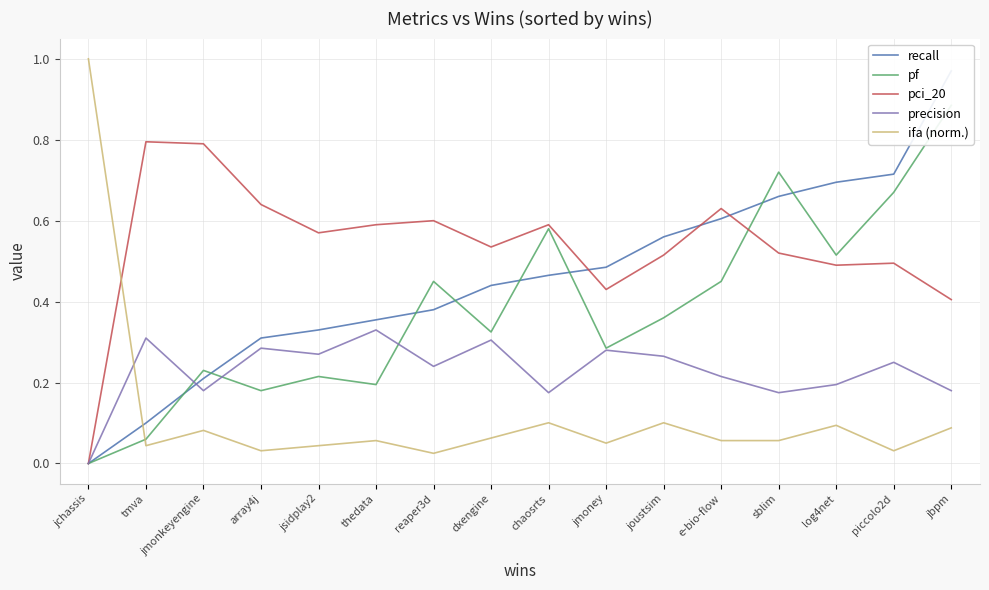

What position from the left is jsidplay2?

5